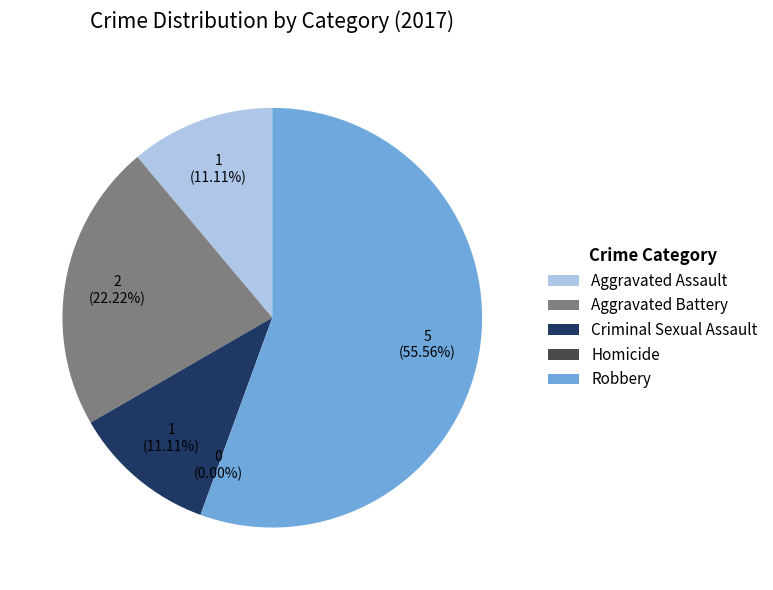

The Homicide slice represents 1% of the pie. True or false?

False